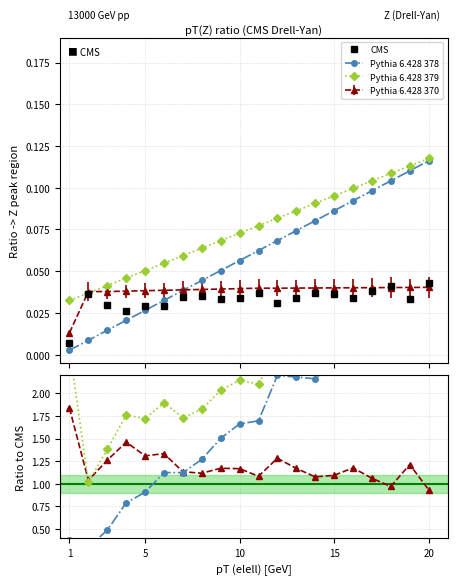

How many values in the Pythia 6.428 378 series exceed 1?

15